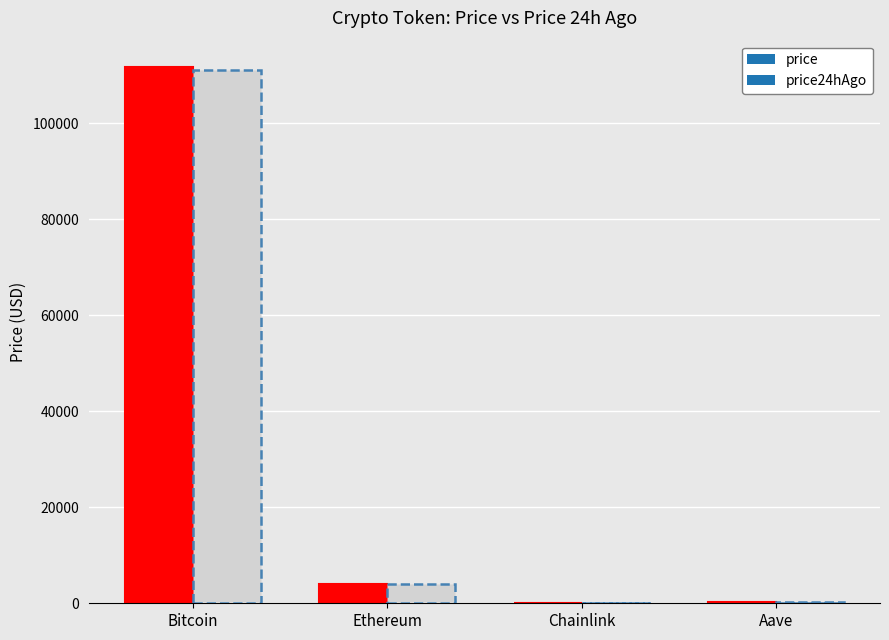

Between Bitcoin and Chainlink, which is larger?

Bitcoin